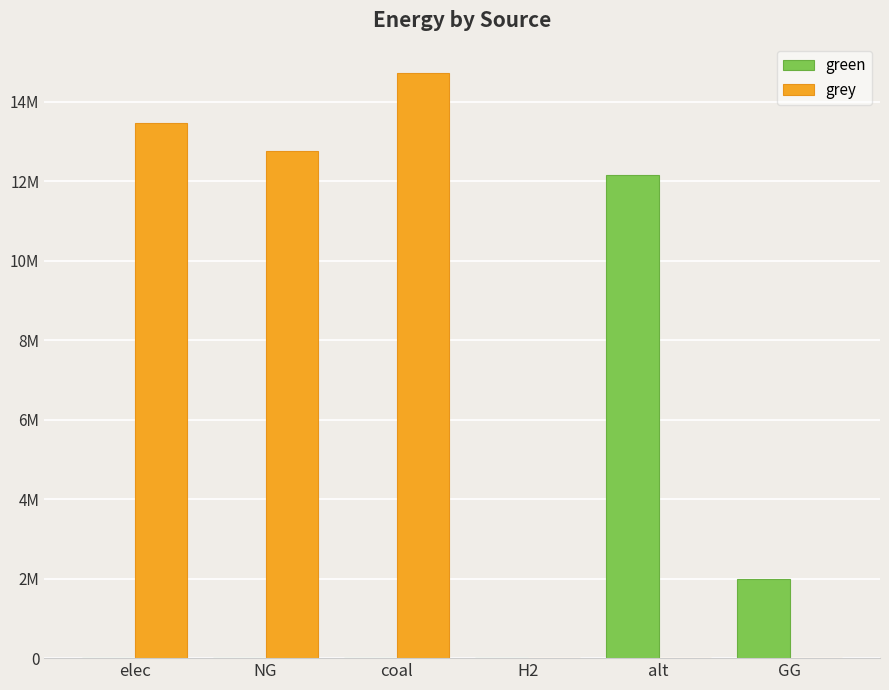

Are the bars horizontal?

No